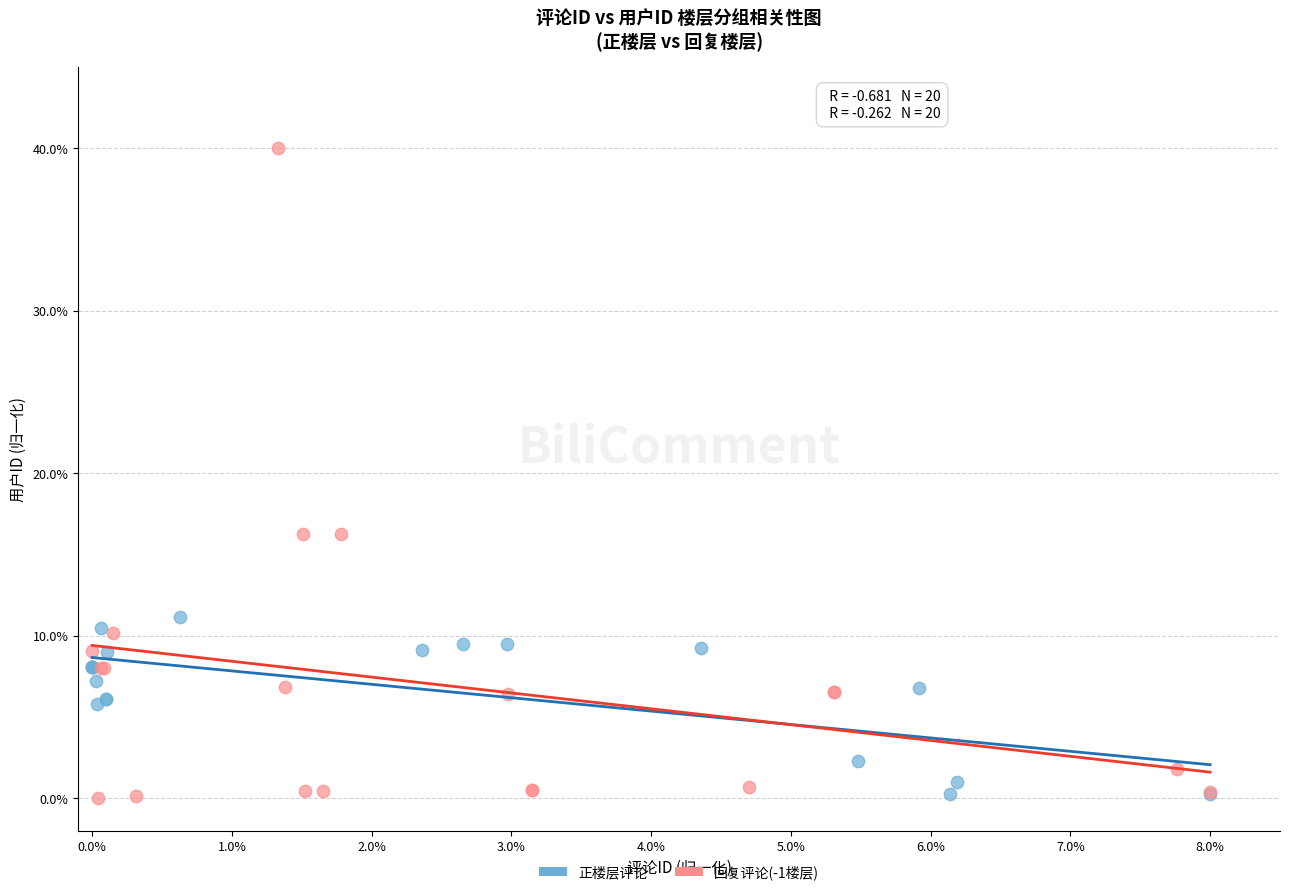

What are all the series names shown in the legend?

正楼层评论, 回复评论(-1楼层)